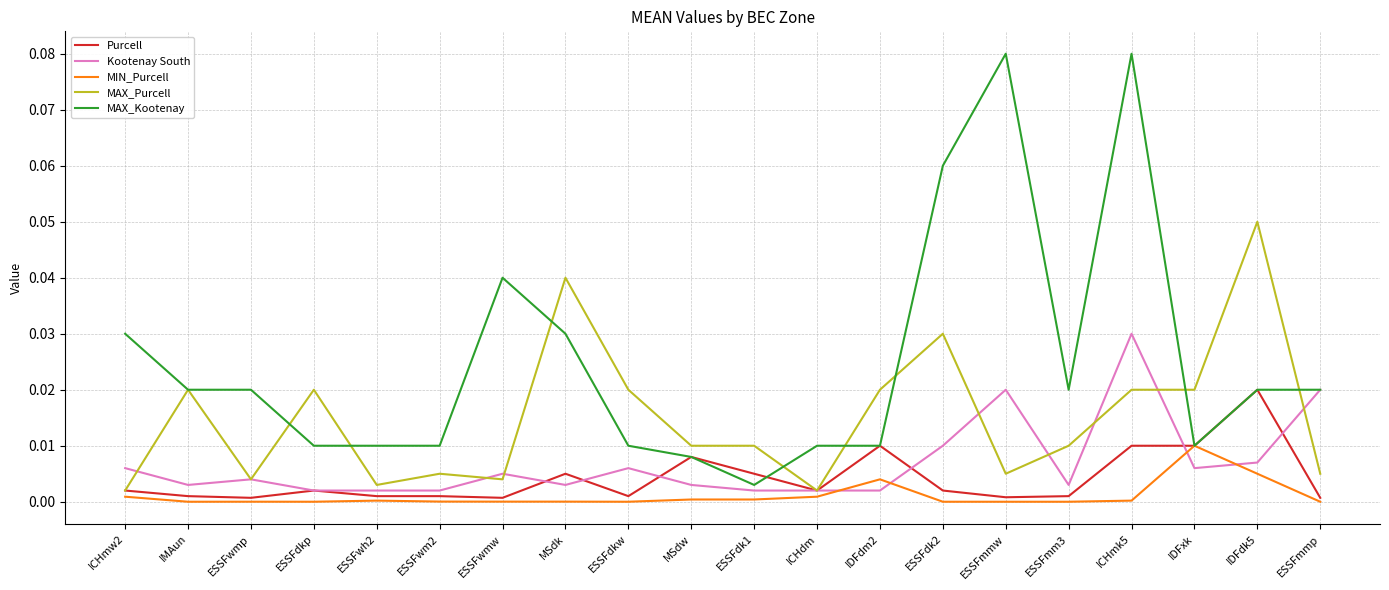

Which series has the largest range (max minus min)?

MAX_Kootenay